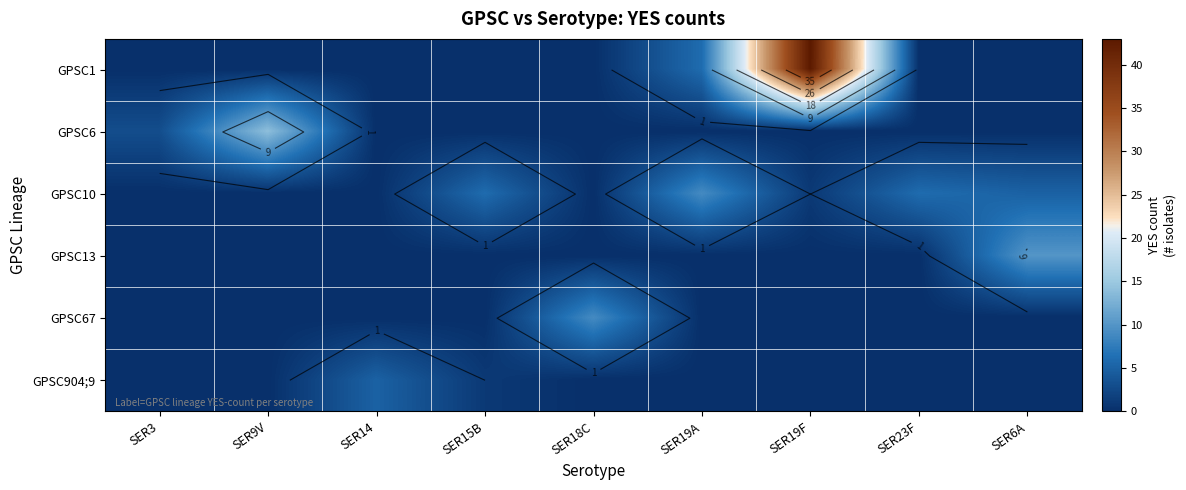

Rank the categories by GPSC1 value from lowest to highest.

SER3, SER9V, SER14, SER15B, SER18C, SER23F, SER6A, SER19A, SER19F